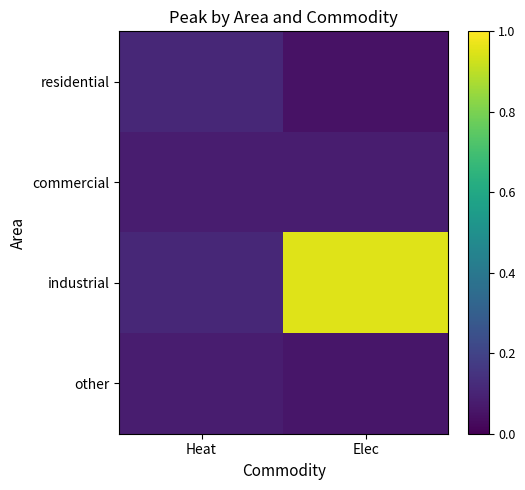

Between Heat and Elec, which is larger?

Heat